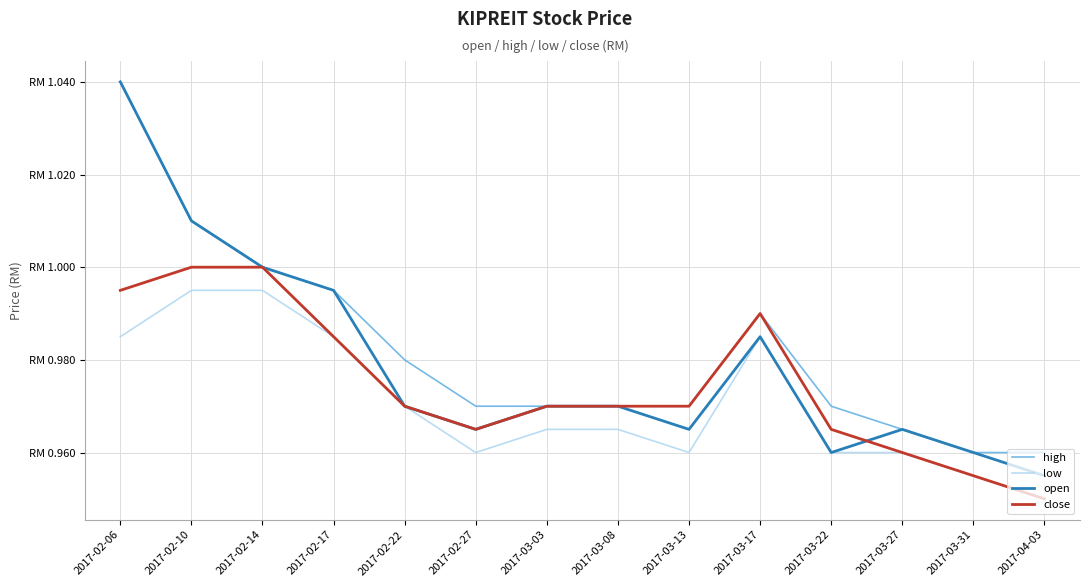

What is the greatest value displayed?

1.0